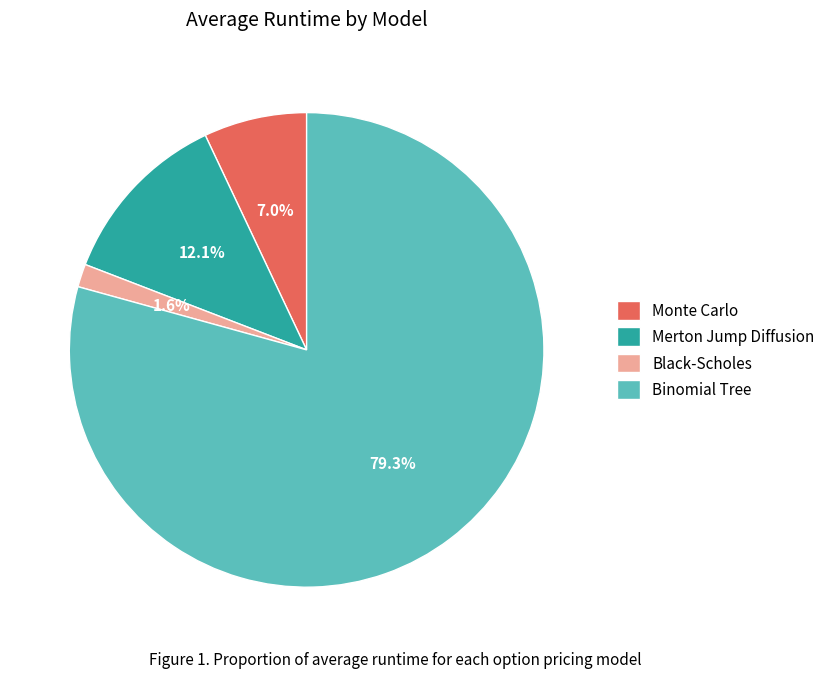

The Monte Carlo slice represents 7% of the pie. True or false?

True